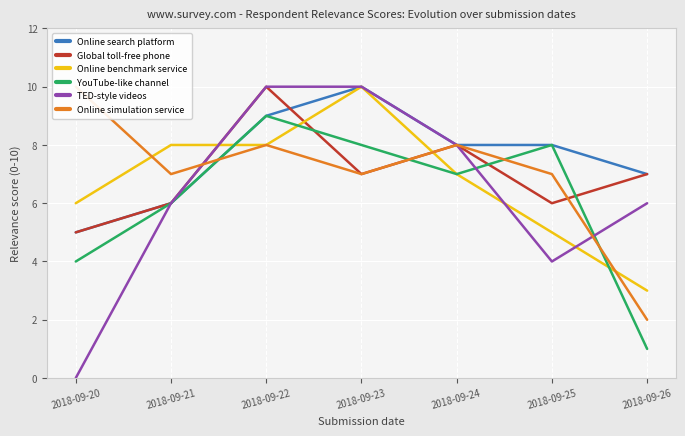

Reading right to left, extract all data points from this chart.

Online search platform: 7	8	8	10	9	6	5
Global toll-free phone: 7	6	8	7	10	6	5
Online benchmark service: 3	5	7	10	8	8	6
YouTube-like channel: 1	8	7	8	9	6	4
TED-style videos: 6	4	8	10	10	6	0
Online simulation service: 2	7	8	7	8	7	10